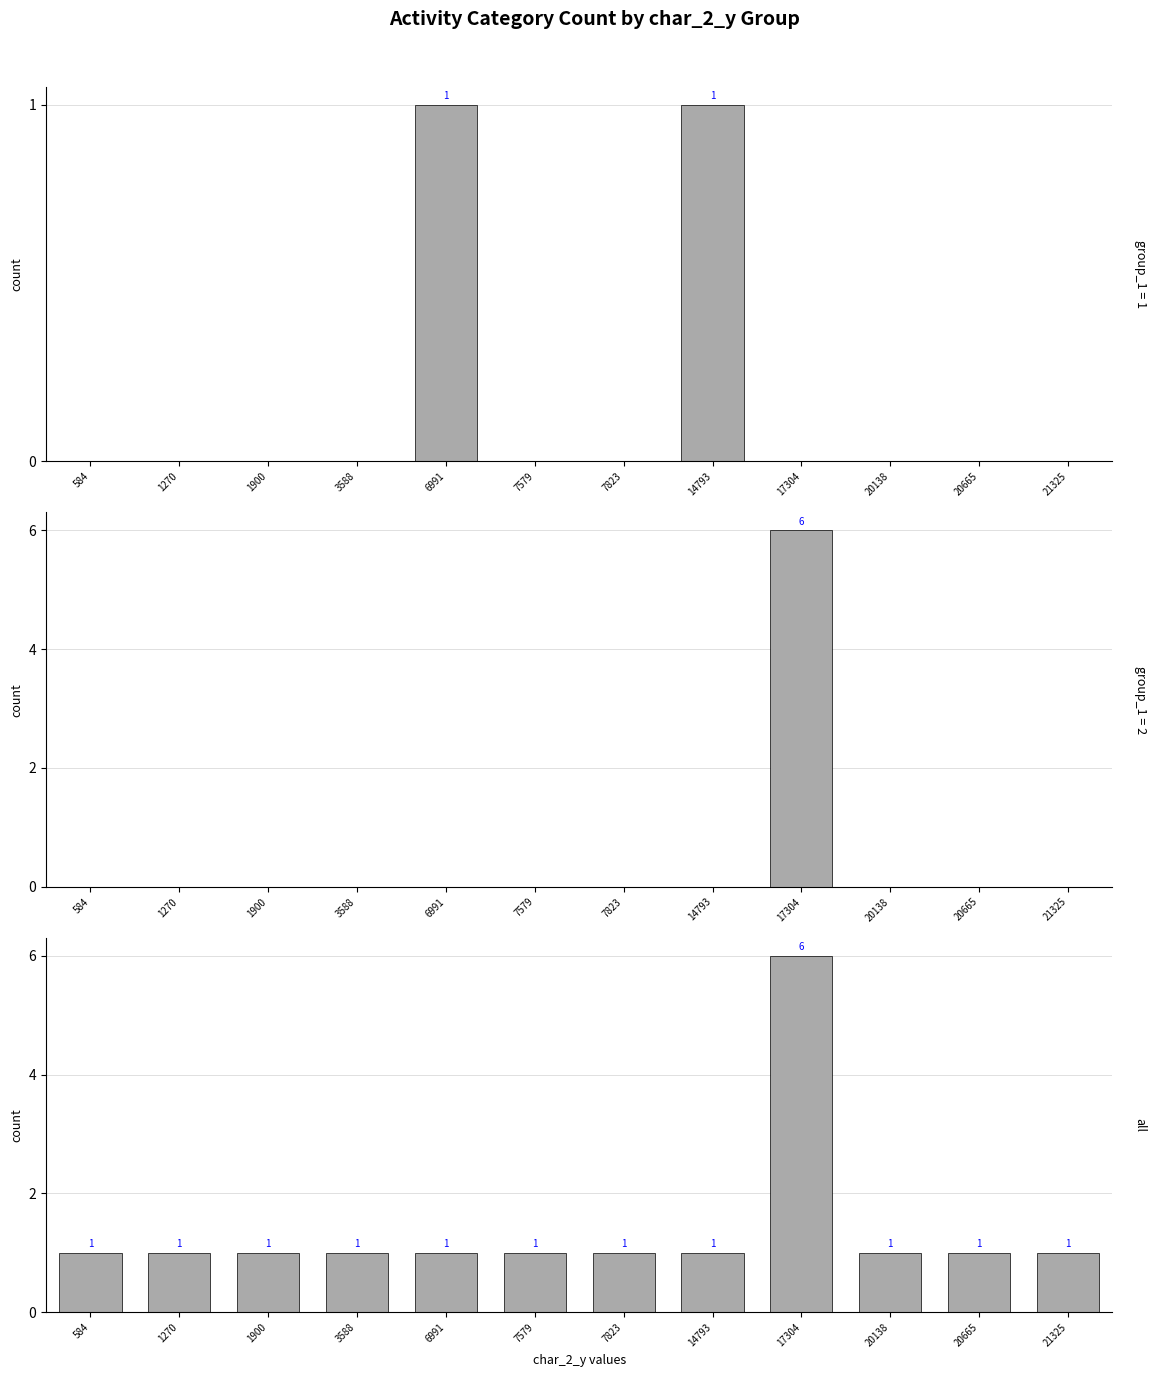

List the labels in order of value, smallest first.

584, 1270, 1900, 3588, 6991, 7579, 7823, 14793, 20138, 20665, 21325, 17304